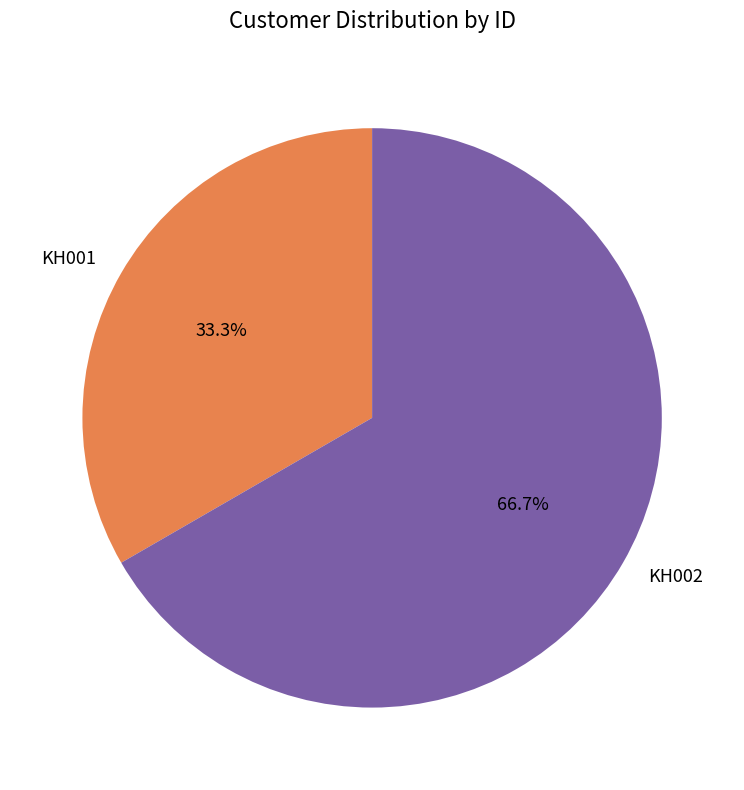

Rank the categories by value from lowest to highest.

KH001, KH002